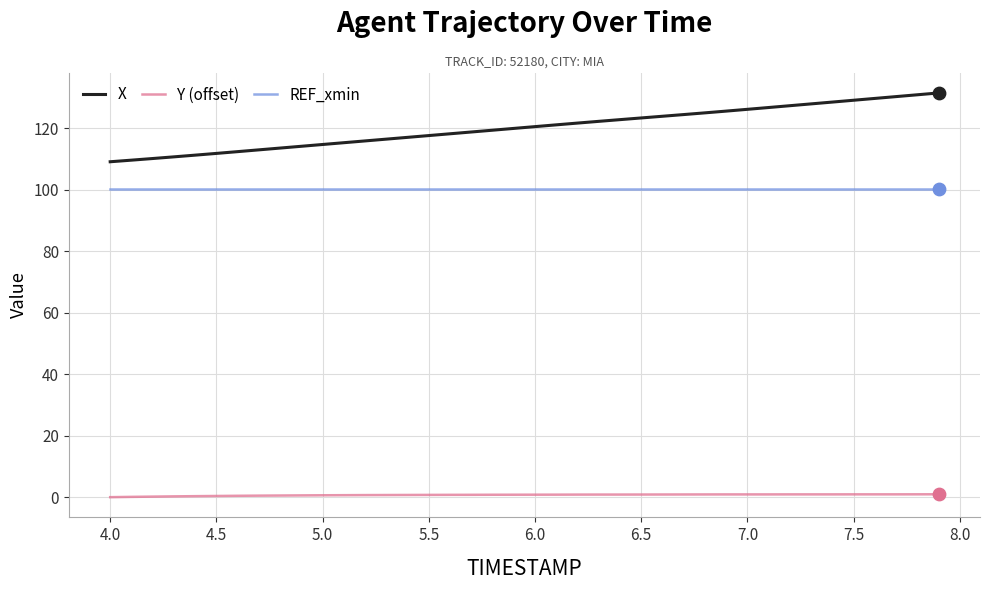

Which series has the largest total across all categories?

X